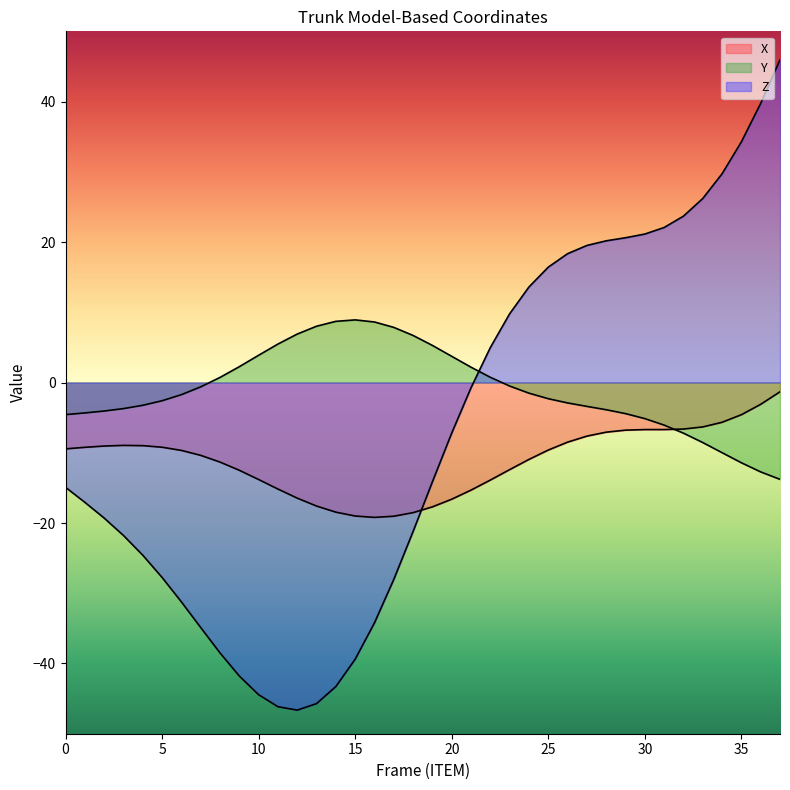

What are all the series names shown in the legend?

X, Y, Z